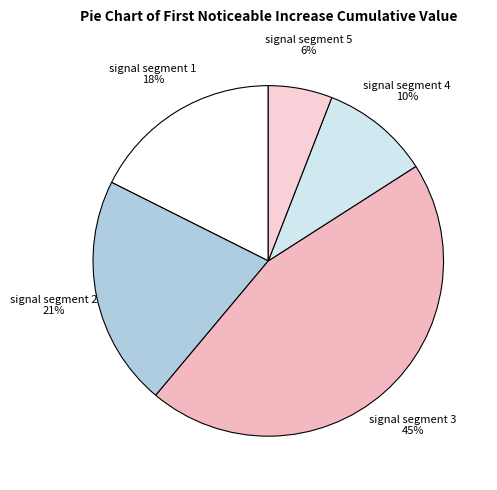

Which slice is the smallest?

signal segment 5